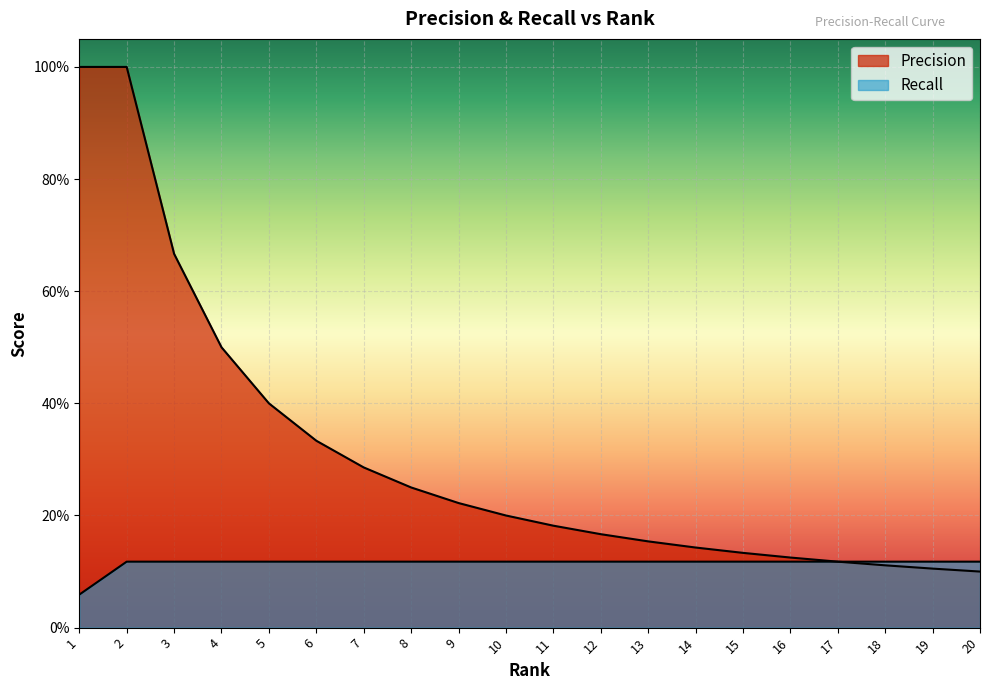

What is the value of the Precision point at the 12th from the left?

0.2